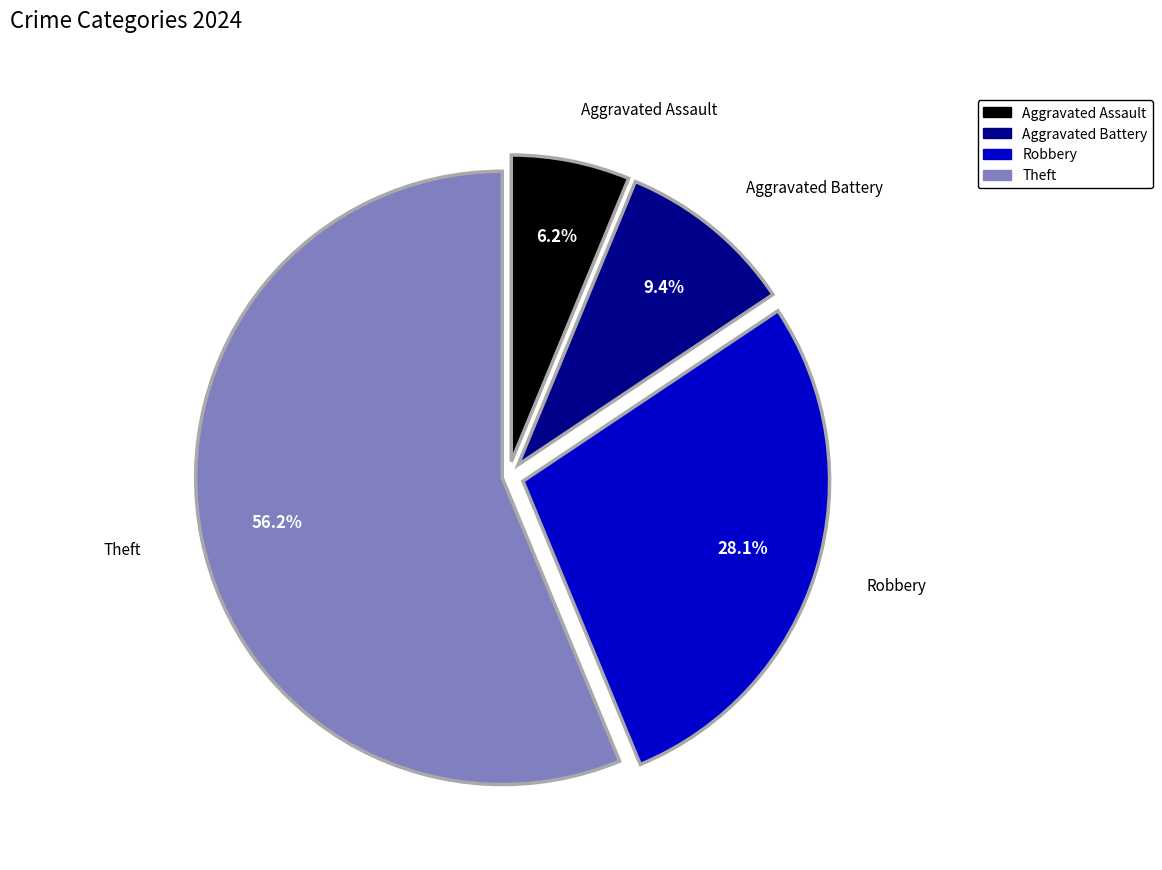

Which category has the biggest portion of the pie?

Theft